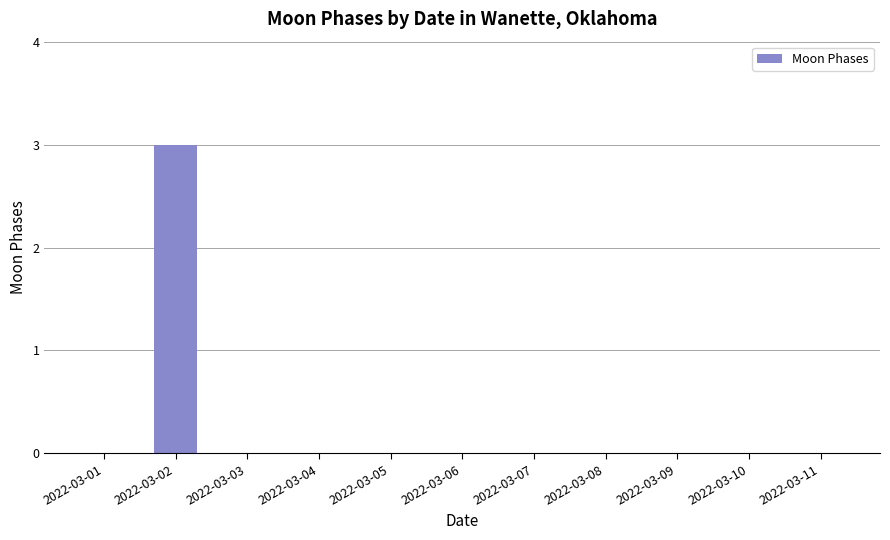

Is it true that the value at 2022-03-04 is 0?

True